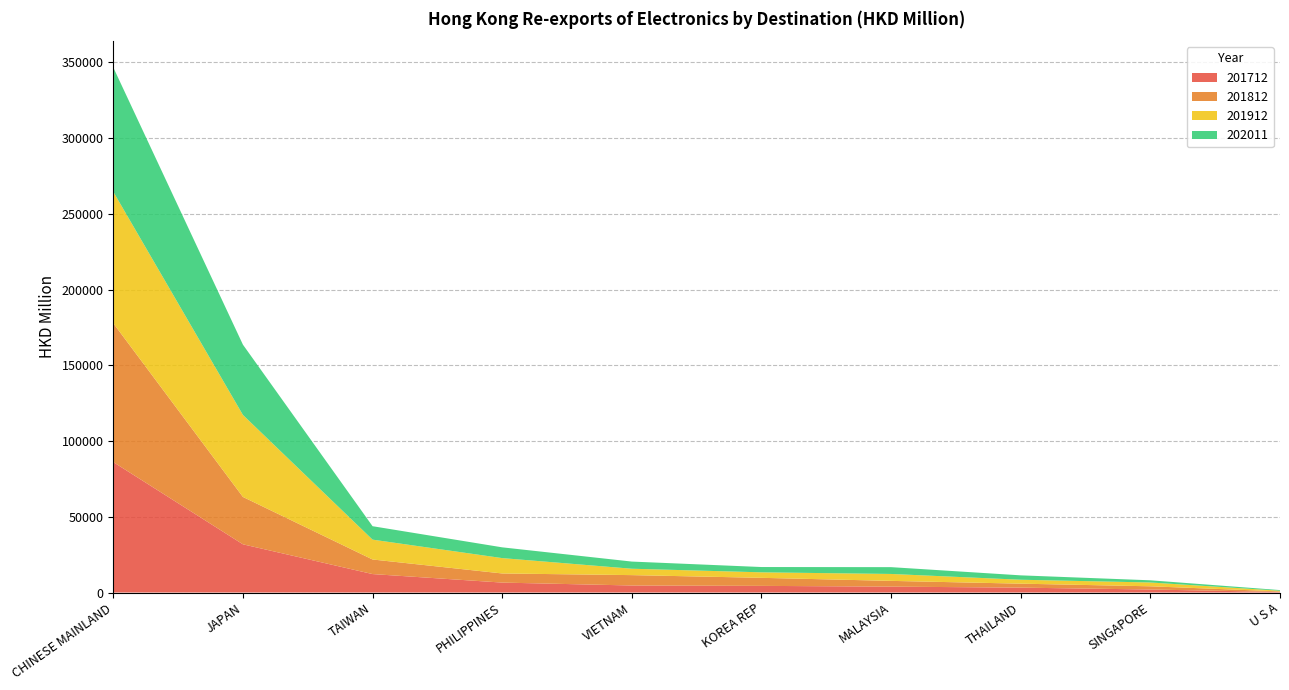

Reading left to right, extract all data points from this chart.

201712: 86116.1	31832.8	12183.2	6560.3	4640.2	4388.0	3888.2	3224.4	1992.9	372.2
201812: 91680.2	31275.8	9633.1	6027.1	6850.1	5315.1	3799.7	2626.7	2115.9	372.2
201912: 86810.1	54143.5	13099.7	10141.1	4217.5	3633.2	4569.1	2589.6	2518.0	436.3
202011: 82092.6	46404.9	8872.5	7109.1	4726.6	3496.5	4496.4	2894.2	1440.7	432.1